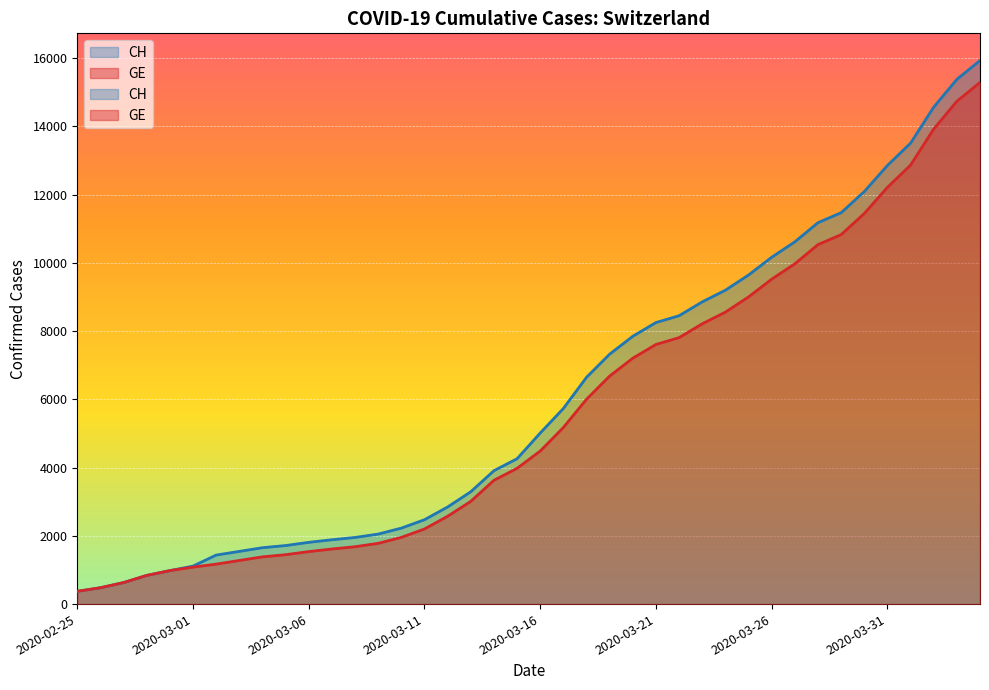

What is the approximate value of GE at 2020-03-06, to the nearest 10?

1540